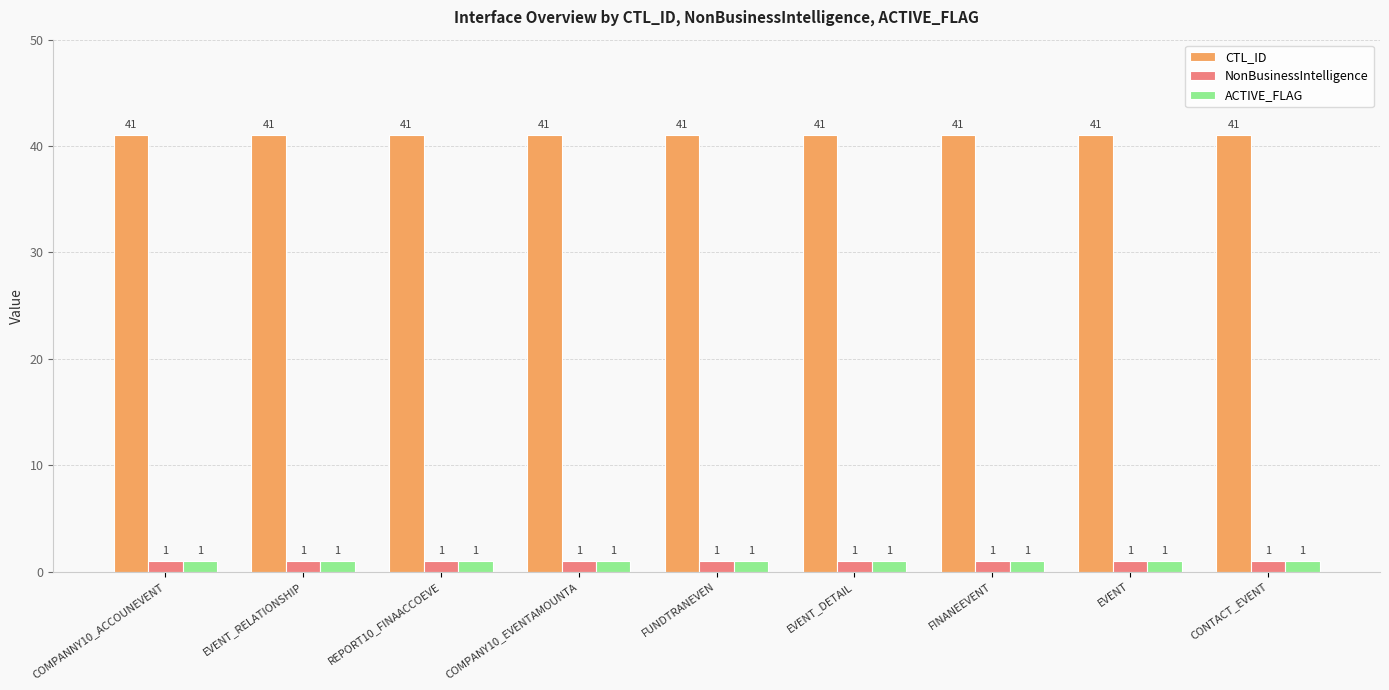

What is the average value of the NonBusinessIntelligence series?

1